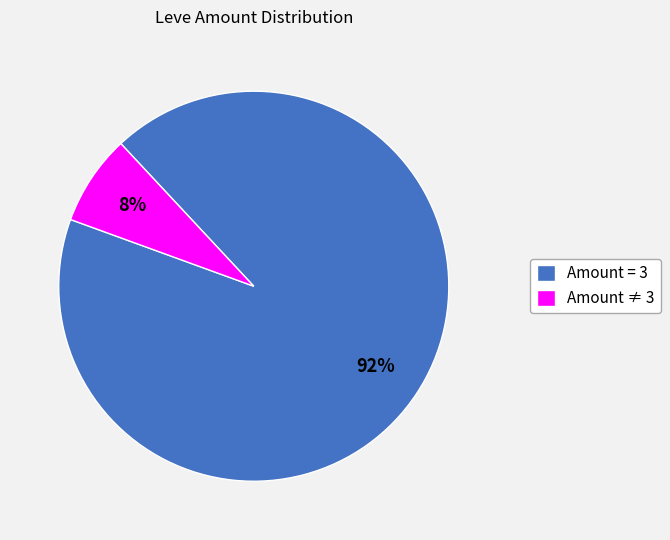

Combined, do Amount = 3 and Amount ≠ 3 account for over 50%?

Yes